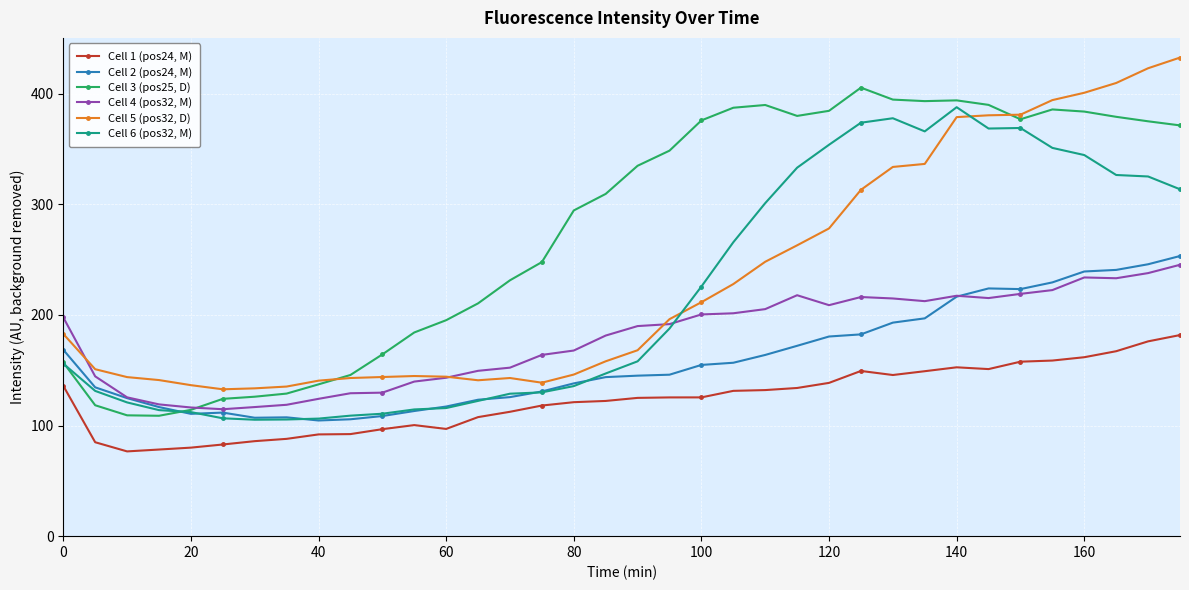

After their last crossing, which series has the higher values: Cell 2 (pos24, M) or Cell 3 (pos25, D)?

Cell 3 (pos25, D)